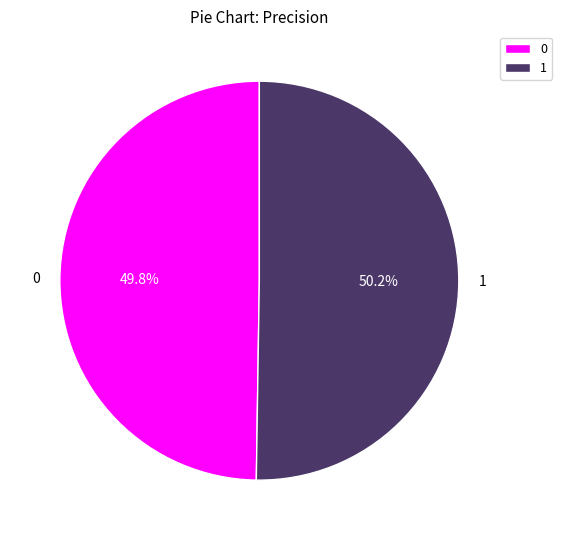

Does any single category account for the majority?

Yes